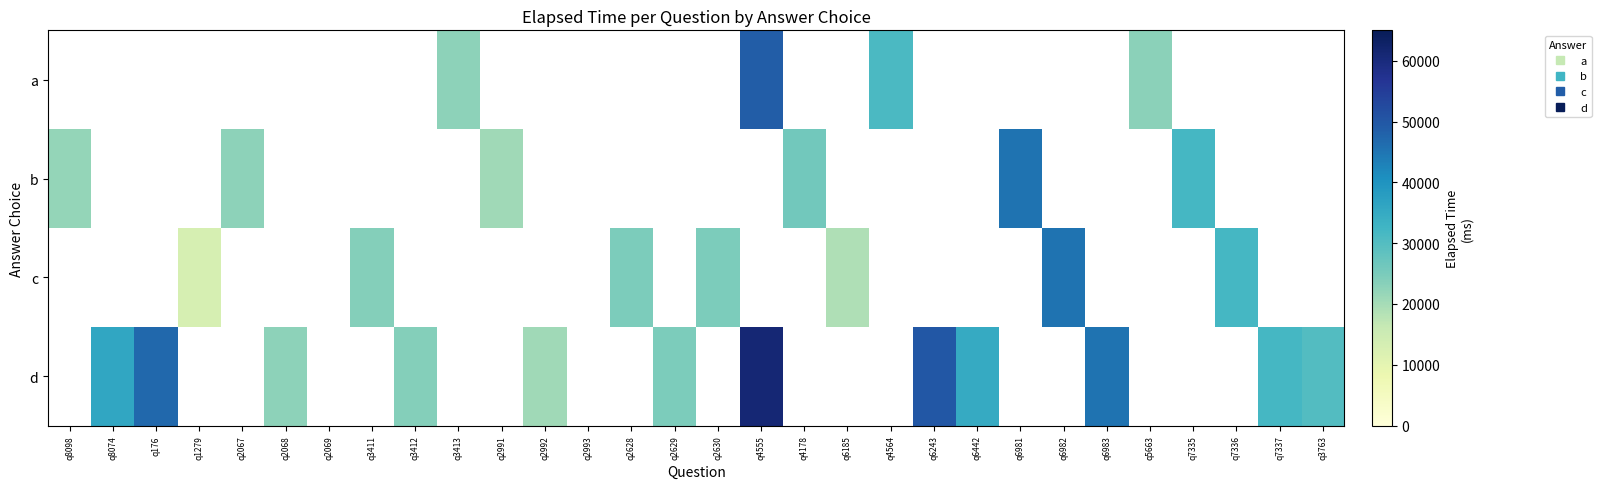

How many categories are shown in the chart?

30